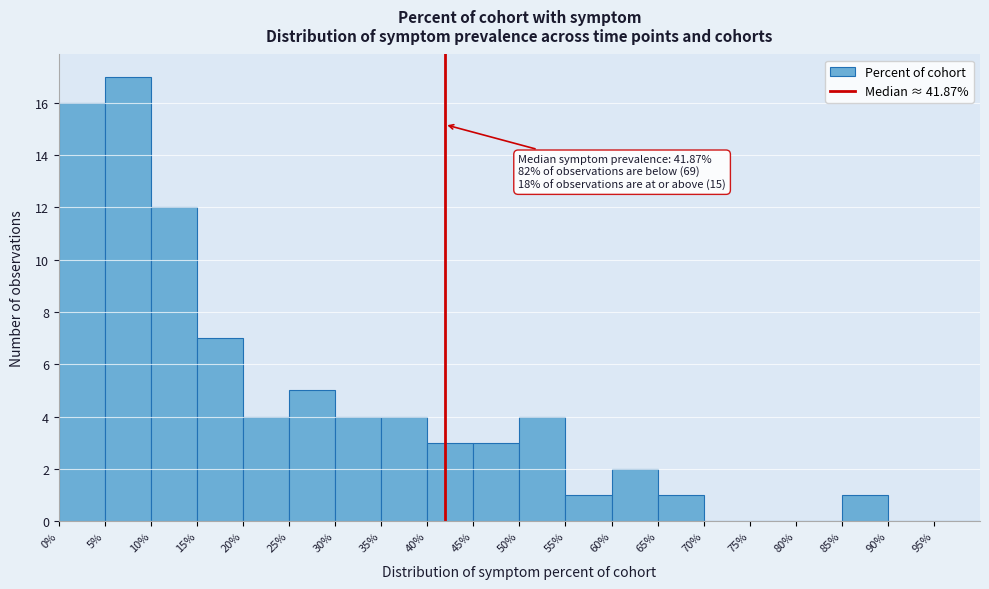

Which range on the x-axis has the tallest bar?

5 to 10